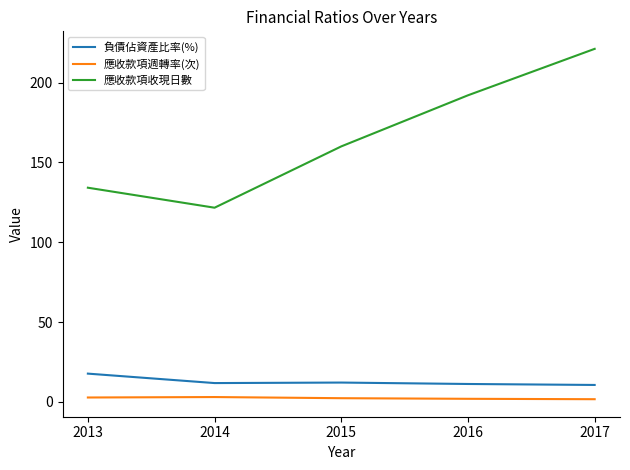

Which series has the widest spread of values?

應收款項收現日數